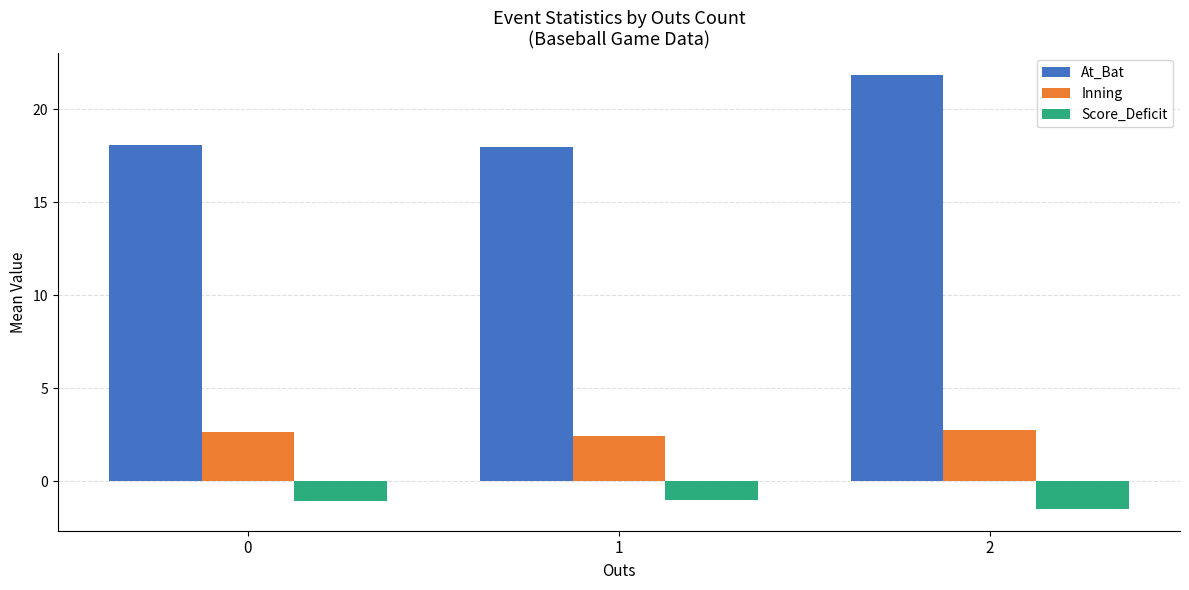

At how many categories does at least one series exceed 0?

3